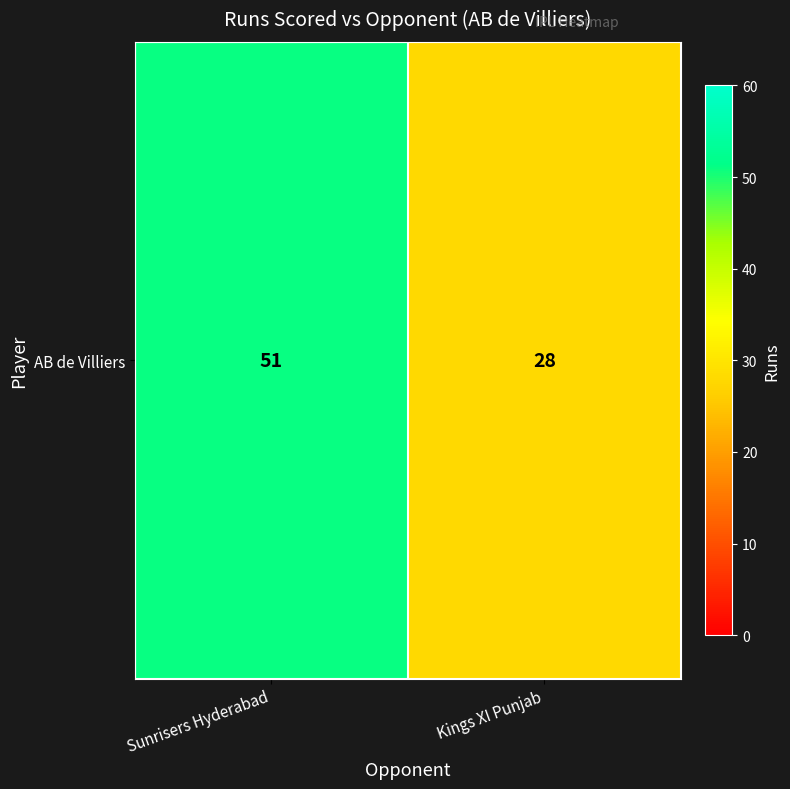

What is the average value?

40